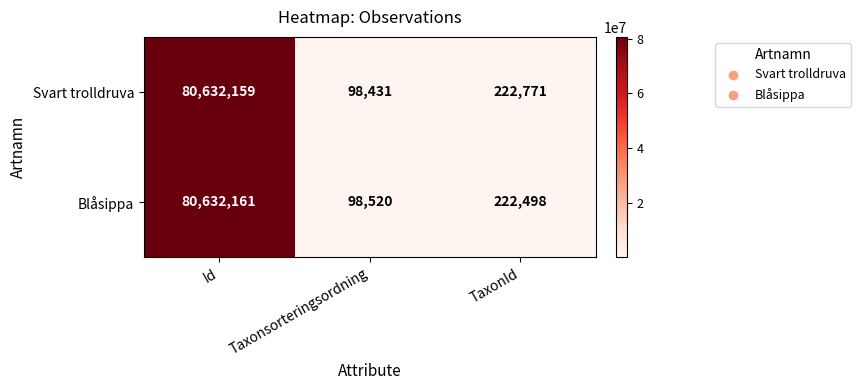

Which series has the largest range (max minus min)?

Svart trolldruva